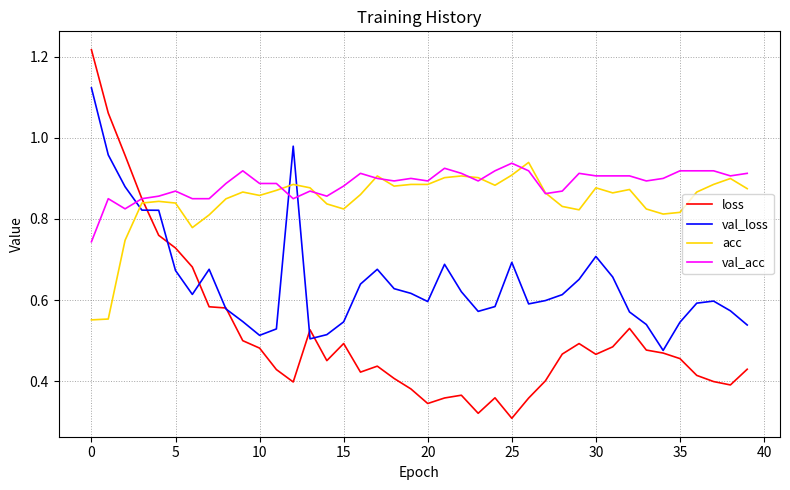

Which series has the widest spread of values?

loss